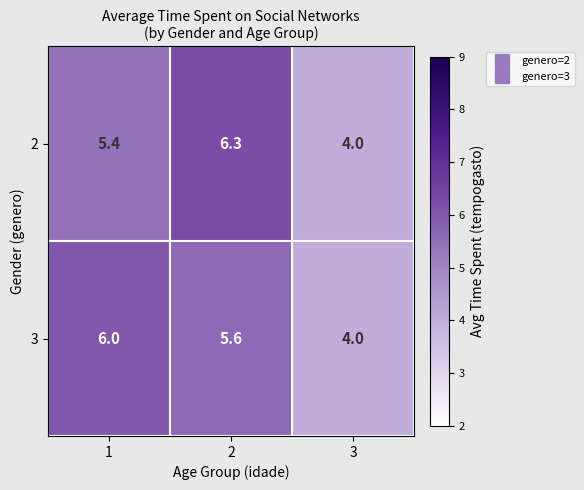

Rank the series by their maximum value, from highest to lowest.

2, 3